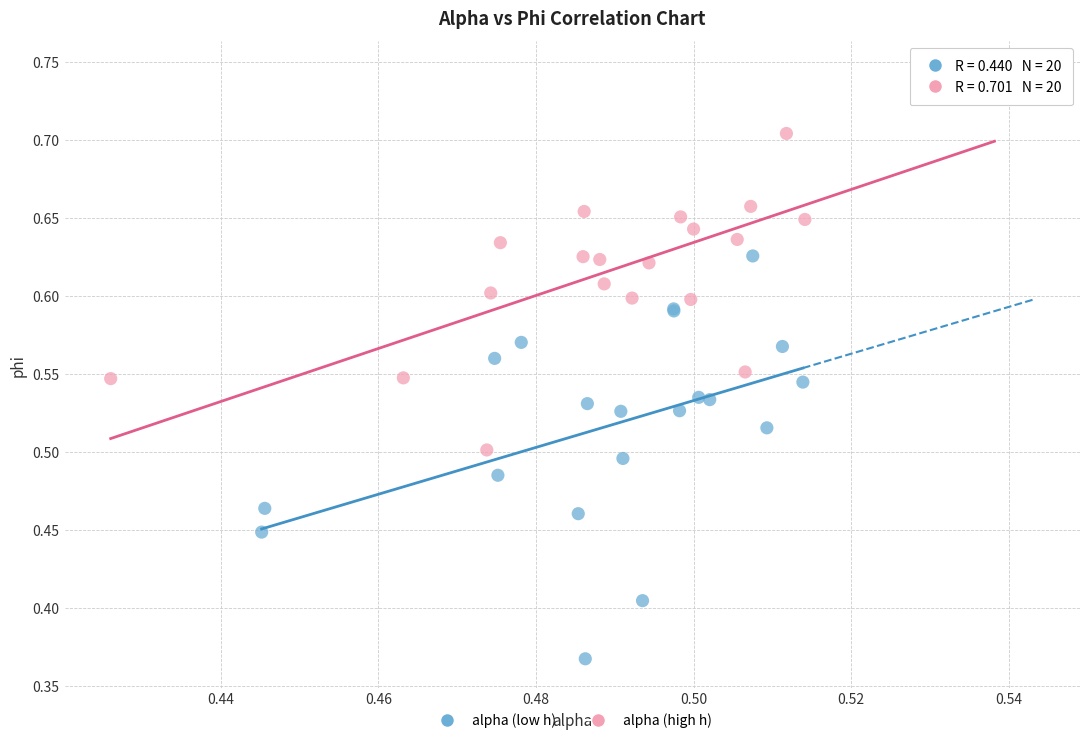

Which series contains the lowest Y value?

alpha (low h)